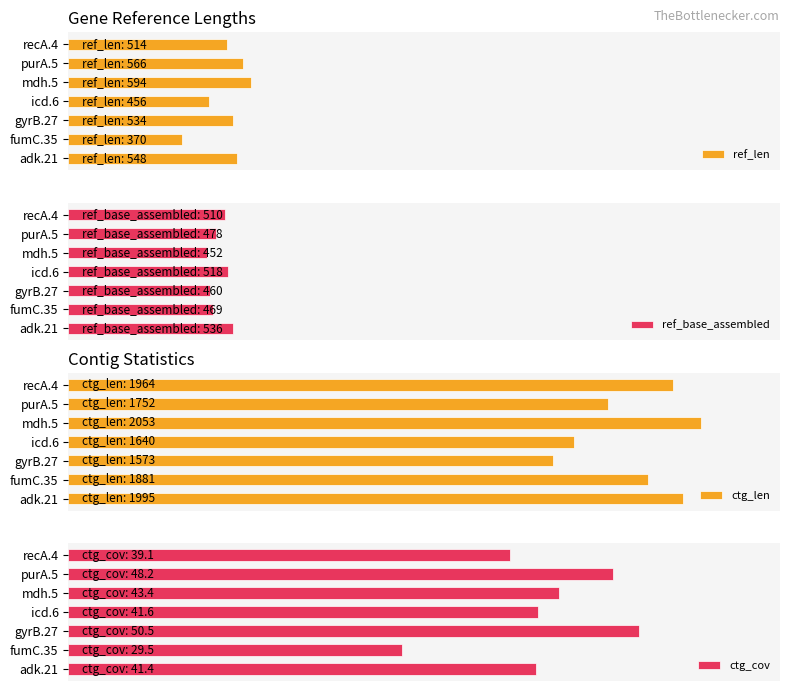

The ref_base_assembled series shows 844.6 at purA.5. True or false?

False